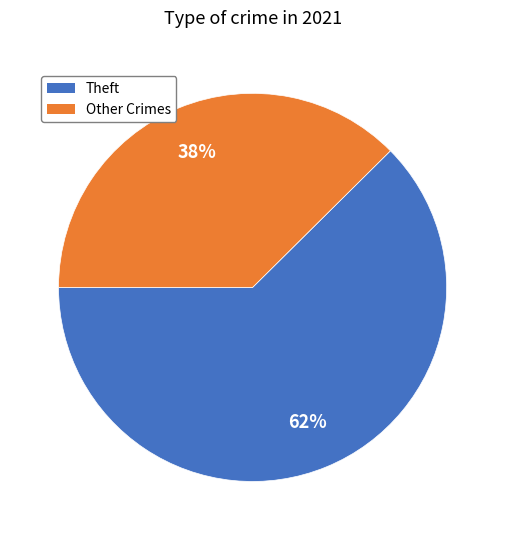

To the nearest percent, what is the average slice percentage?

50%